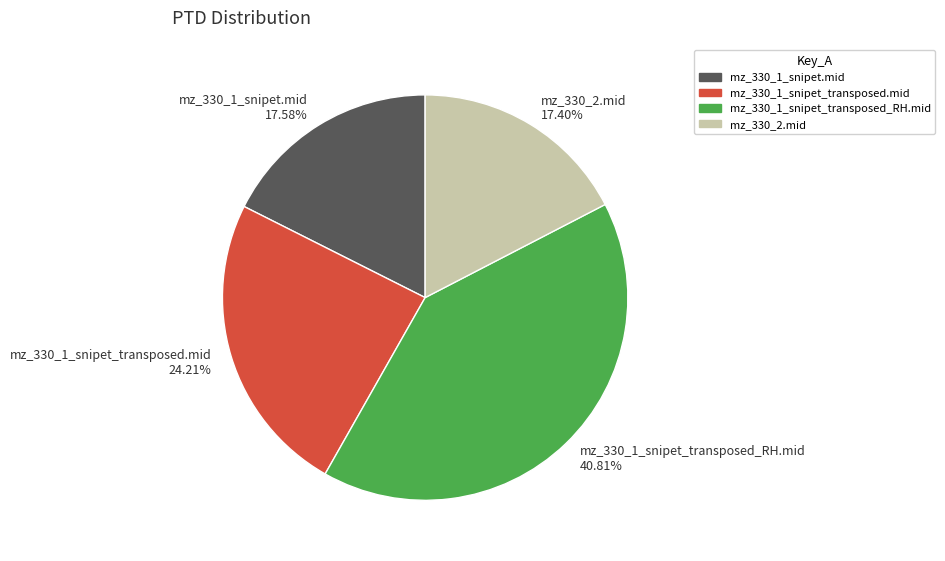

The mz_330_1_snipet_transposed_RH.mid slice represents 51% of the pie. True or false?

False